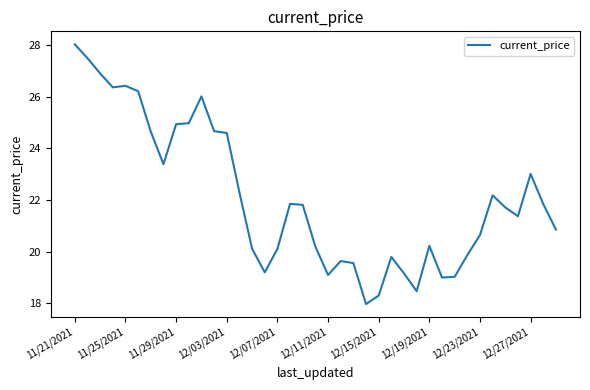

What is the greatest value displayed?

28.0